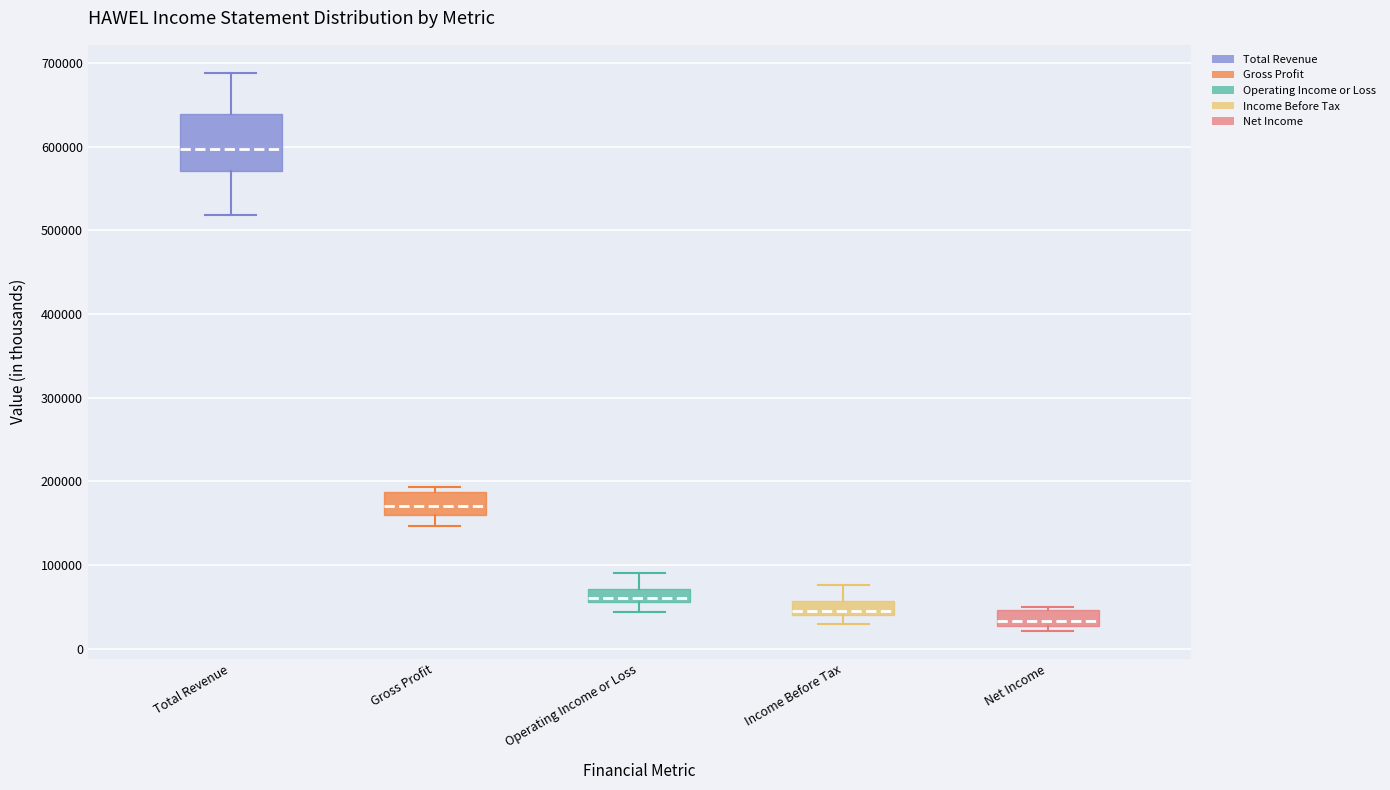

Which box has the lowest median line?

Net Income